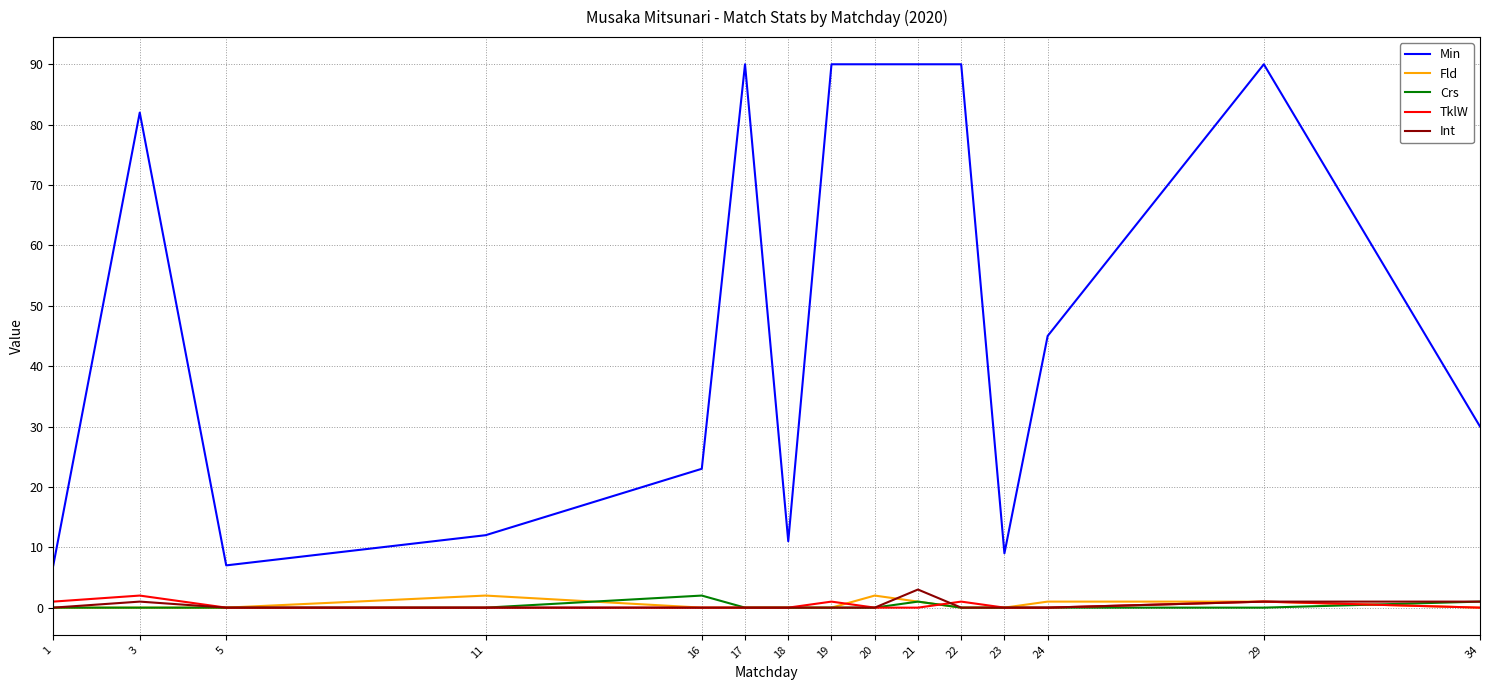

Which series has the widest spread of values?

Min